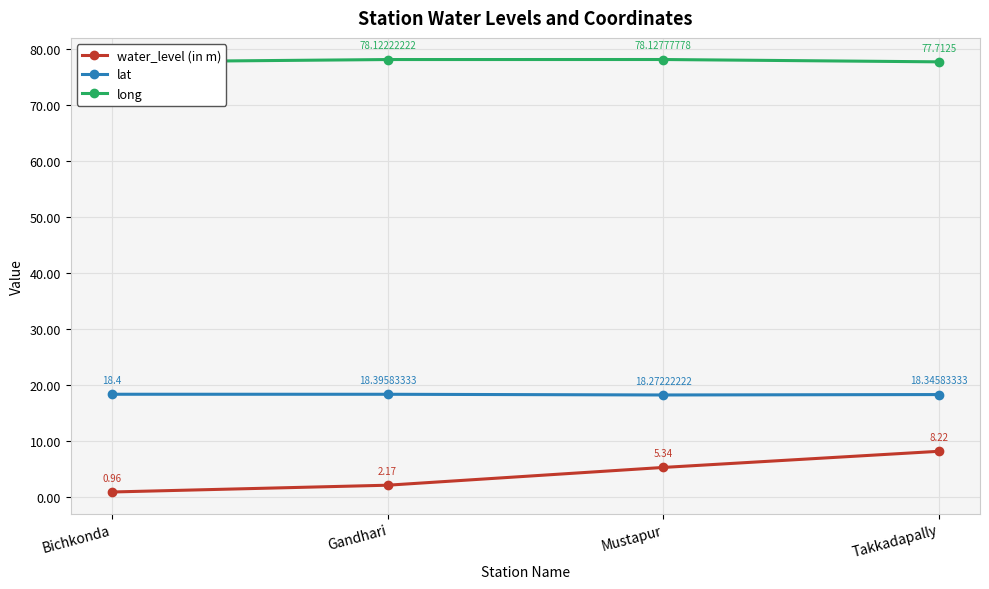

What is the maximum value for long?

78.1